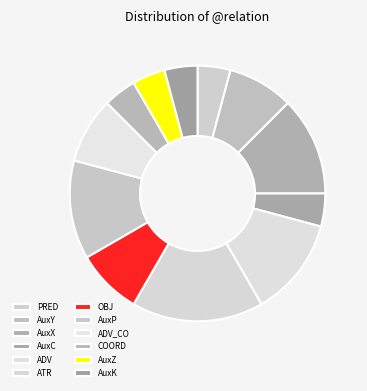

Combined, do ADV_CO and AuxK account for over 50%?

No